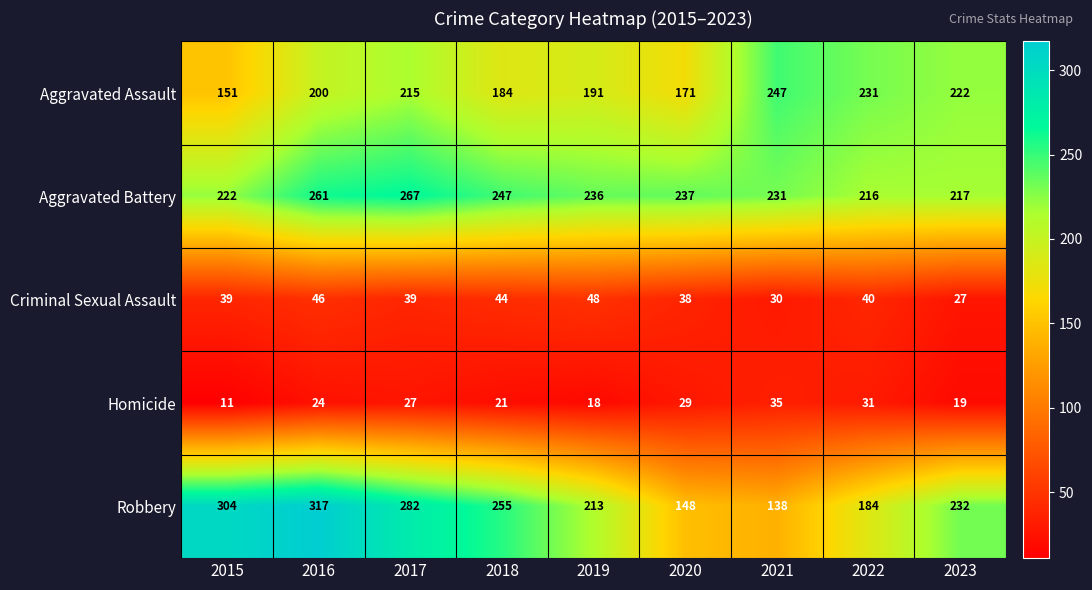

True or false: Robbery has a value of 97 at 2019.

False